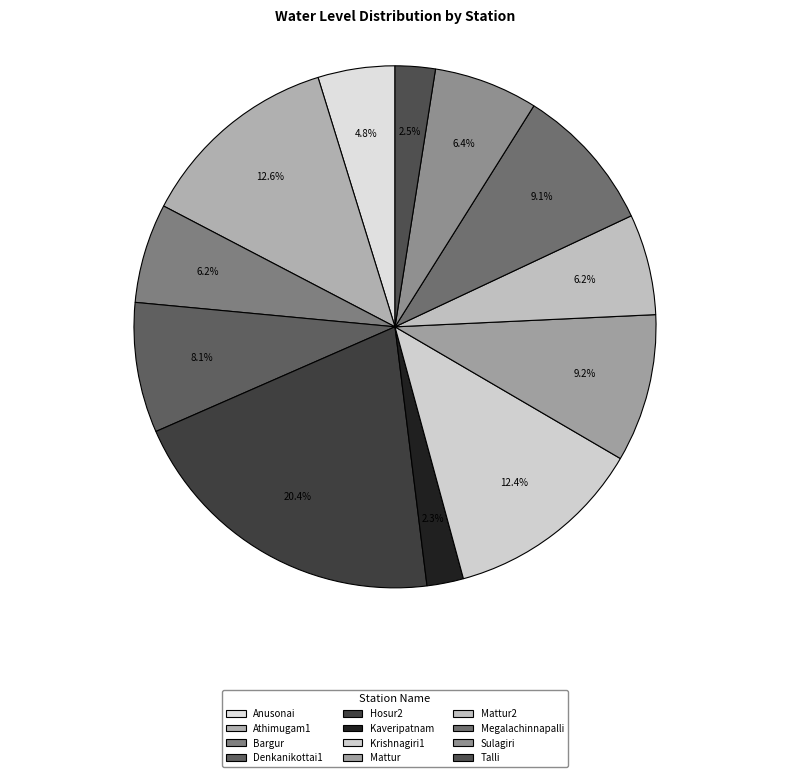

How many segments does this pie chart have?

12